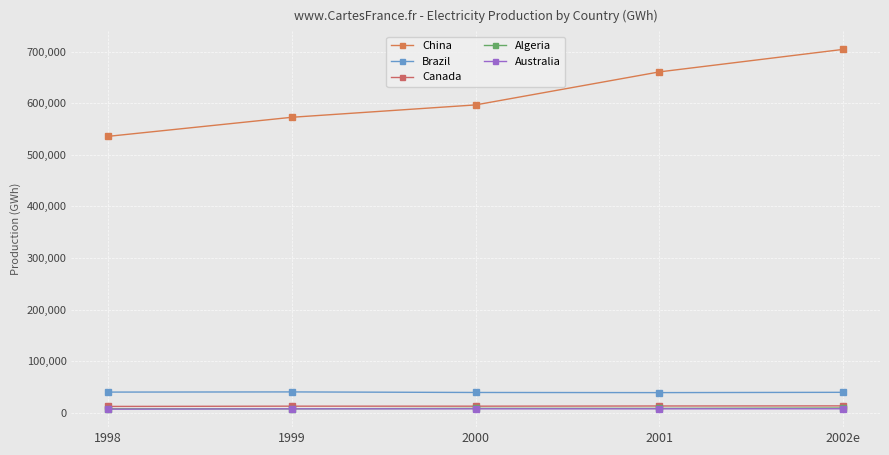

What position from the left is 2001?

4